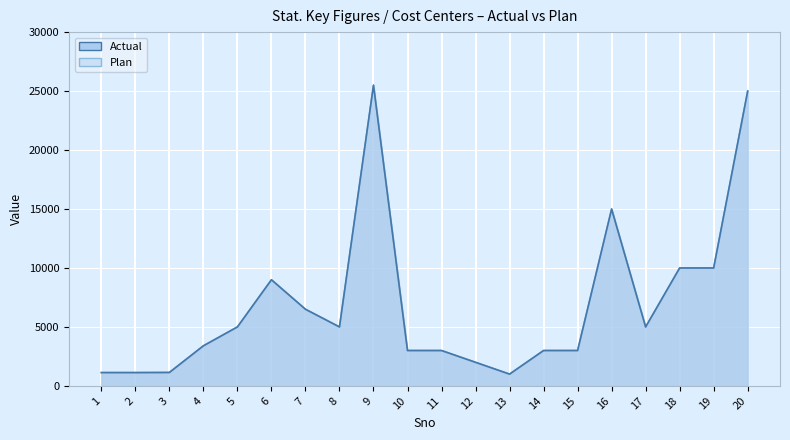

Rank the categories by Actual value from highest to lowest.

9, 20, 16, 18, 19, 6, 7, 5, 8, 17, 4, 10, 11, 14, 15, 12, 3, 1, 2, 13